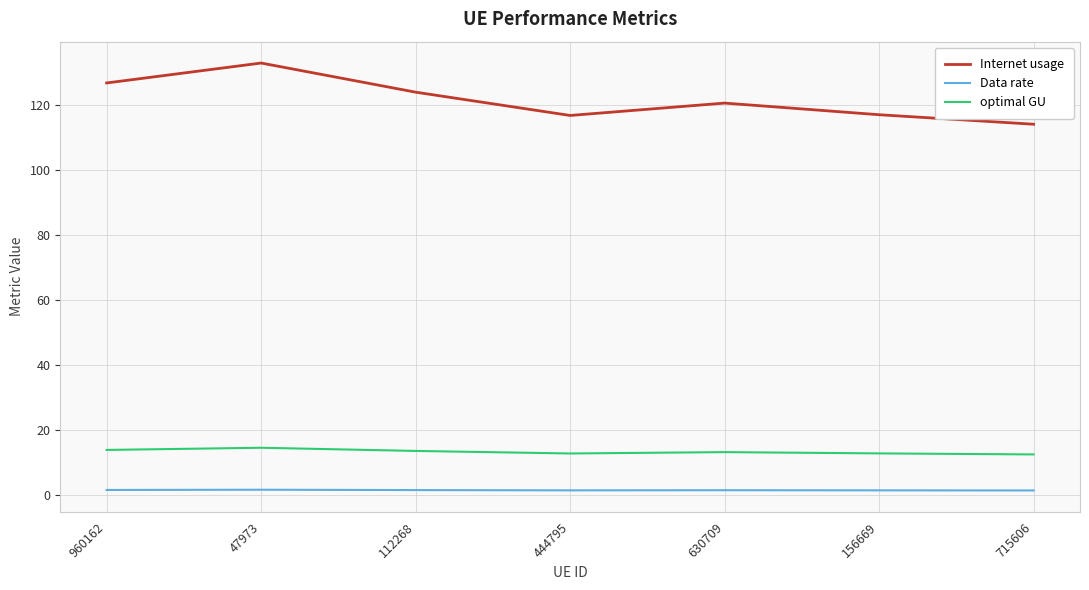

What is the difference between the highest and lowest values at 715606?

112.7